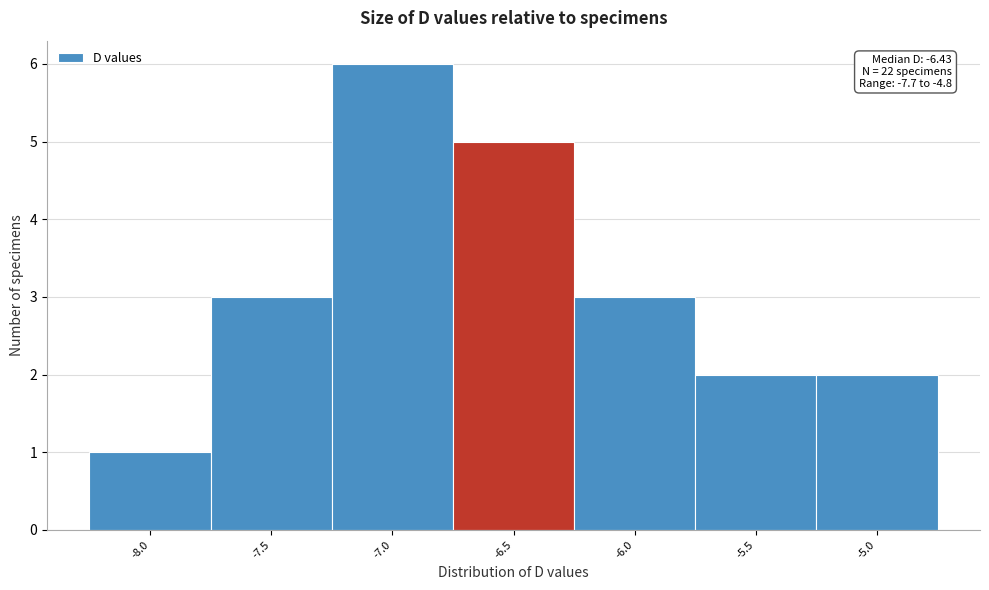

Reading left to right, list all the values displayed in this chart.

-8.0=1	-7.5=3	-7.0=6	-6.5=5	-6.0=3	-5.5=2	-5.0=2